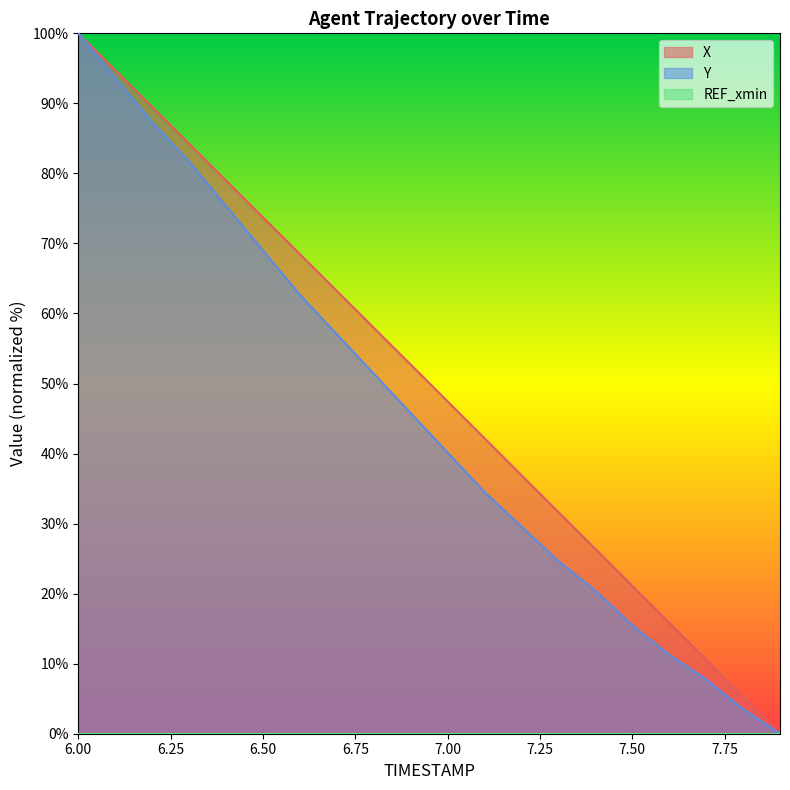

What is the label of the 11th point from the left?

7.0